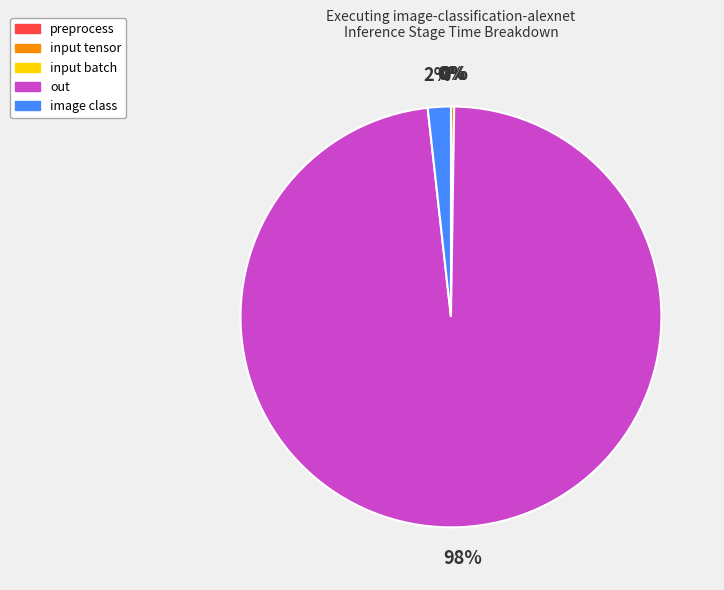

To the nearest percent, what is the average slice percentage?

20%